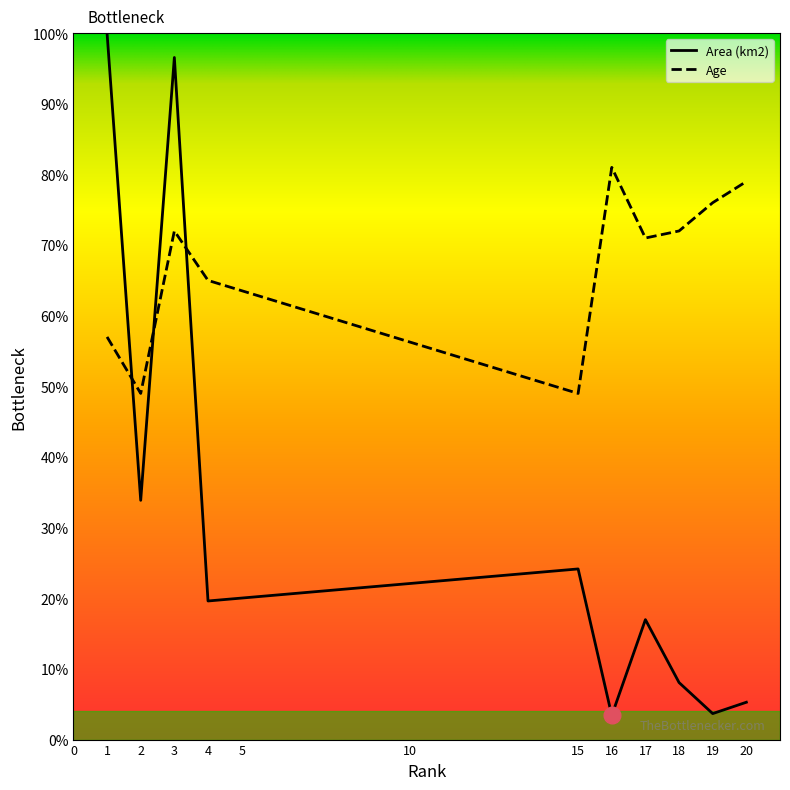

Which series ends up on top after the final intersection of Area (km2) and Age?

Age